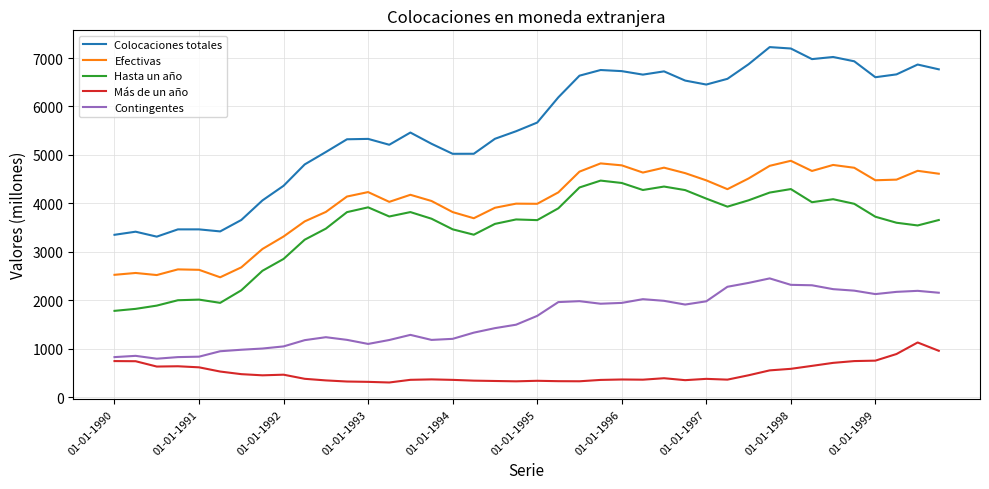

Which series has the widest spread of values?

Colocaciones totales